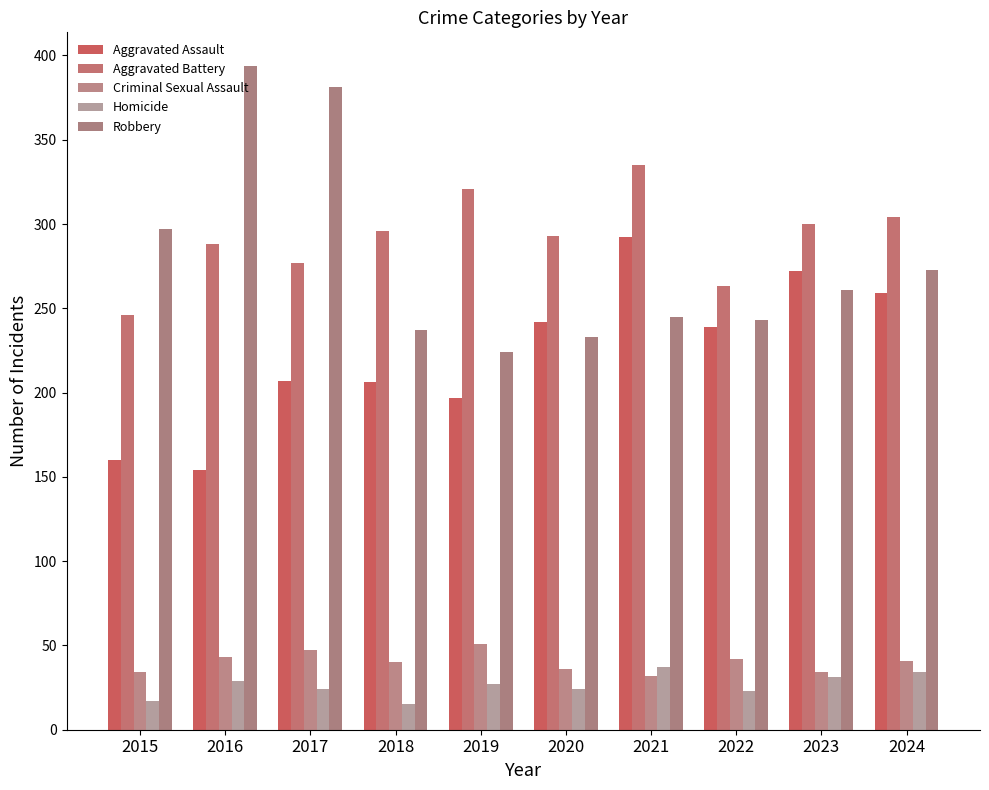

How many bars are there in each group?

5